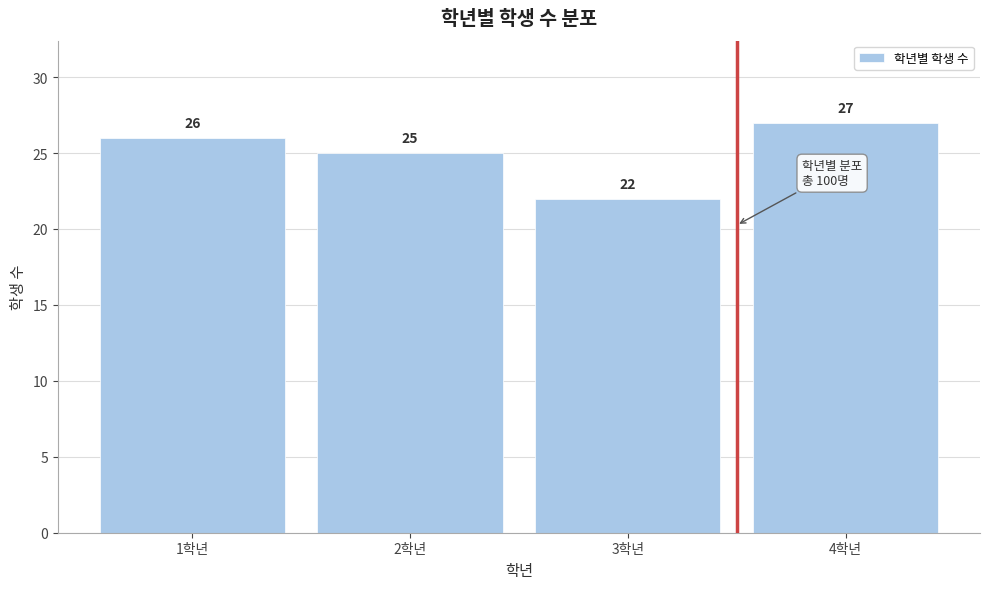

Reading right to left, transcribe all the data shown in this chart.

4학년=27	3학년=22	2학년=25	1학년=26